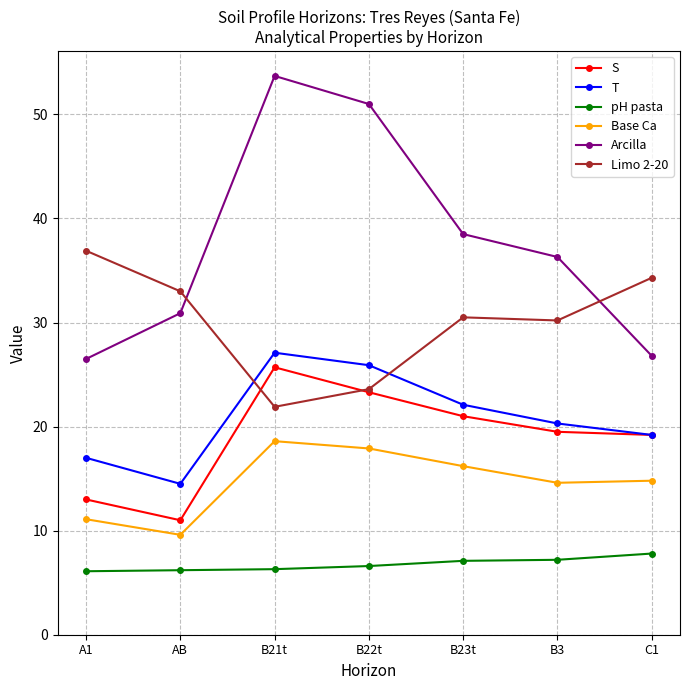

Does the chart display data point markers on the line(s)?

Yes